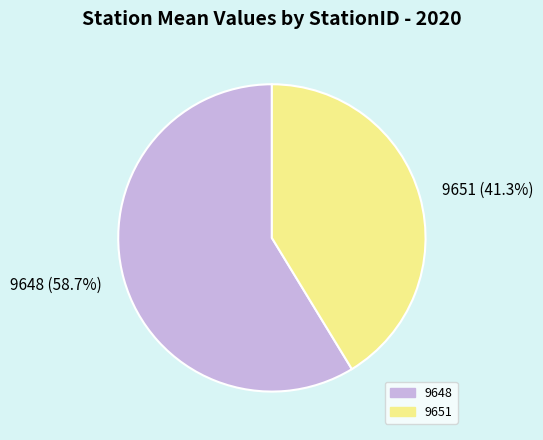

To the nearest percent, what is the difference between the 9648 and 9651 slice percentages?

17%